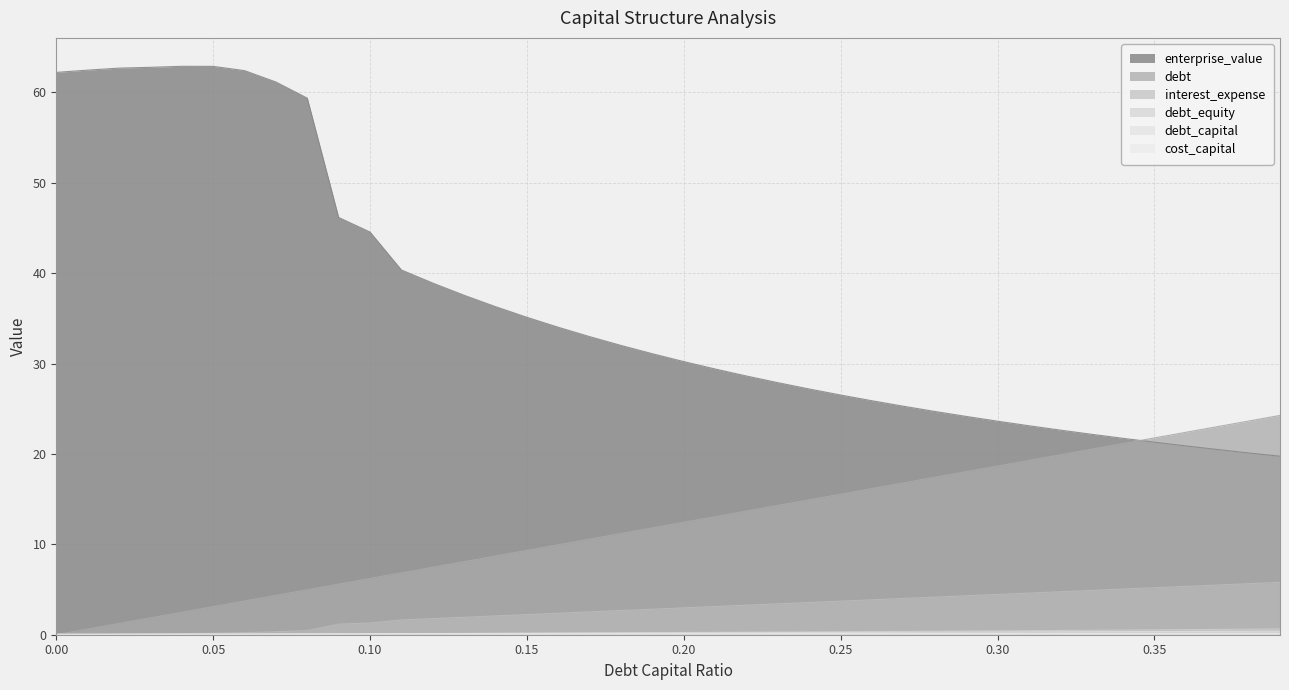

True or false: interest_expense has a value of 2.2 at 0.36.

False